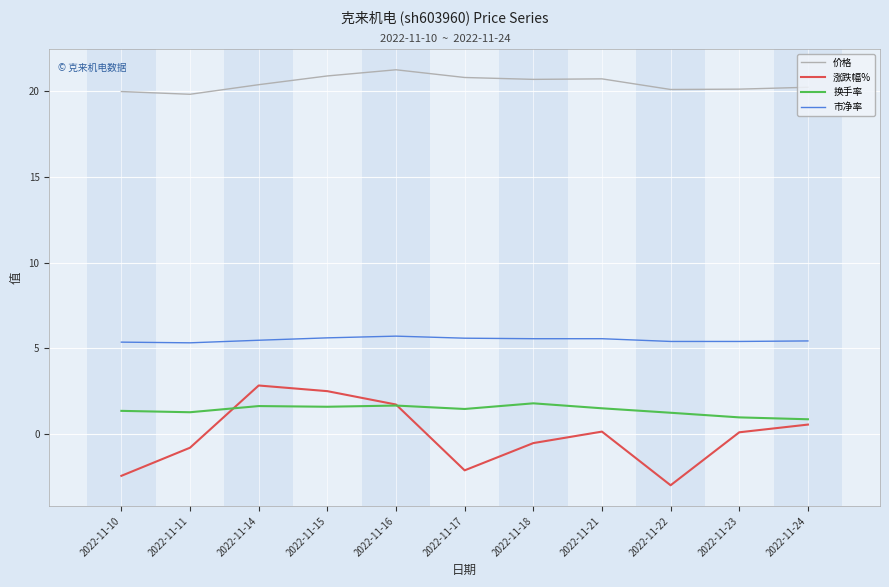

Read the 市净率 value at 2022-11-22.

5.4